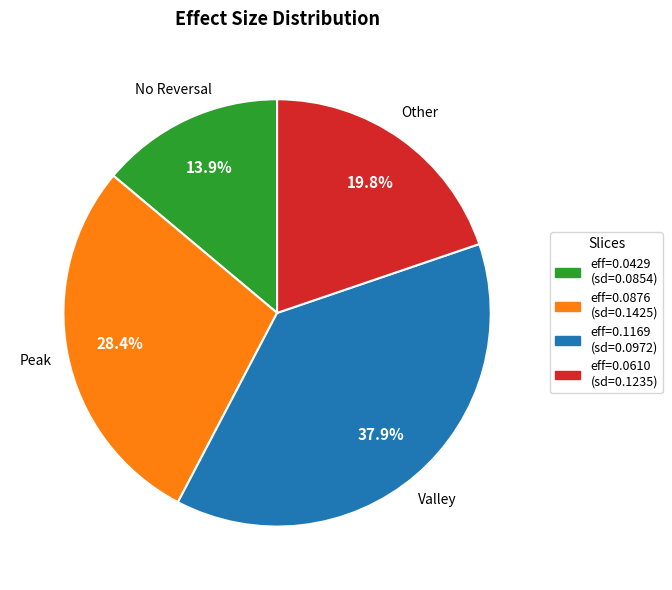

Is there a majority slice in this chart?

No